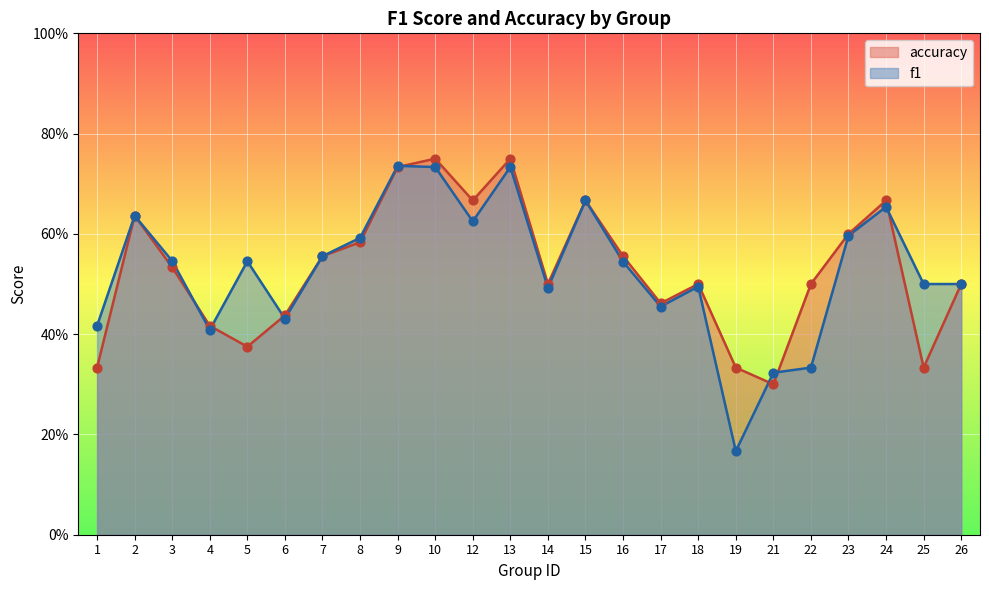

Which series reaches the maximum Y coordinate?

accuracy